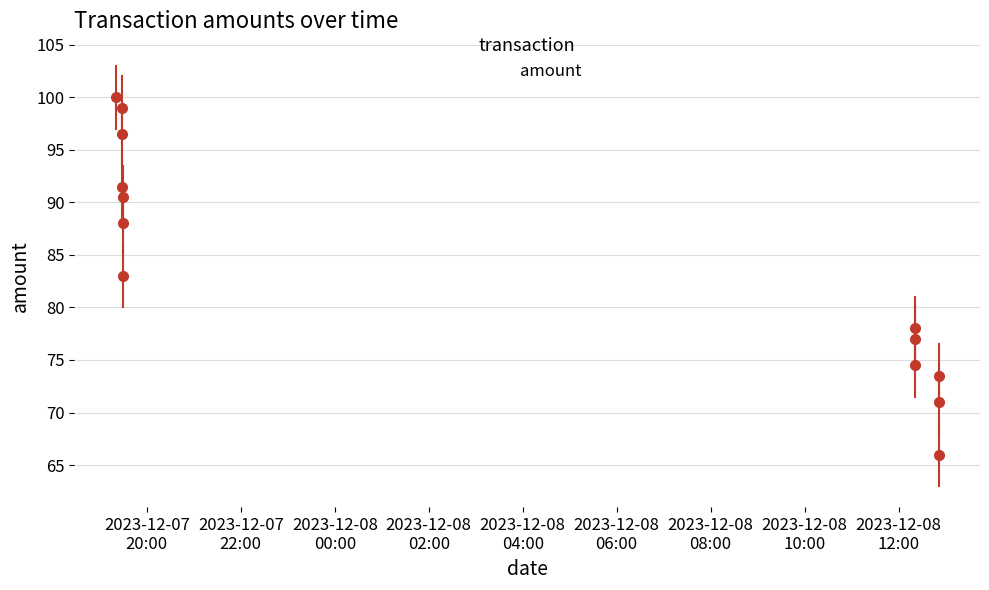

What is the greatest value displayed?

100.0